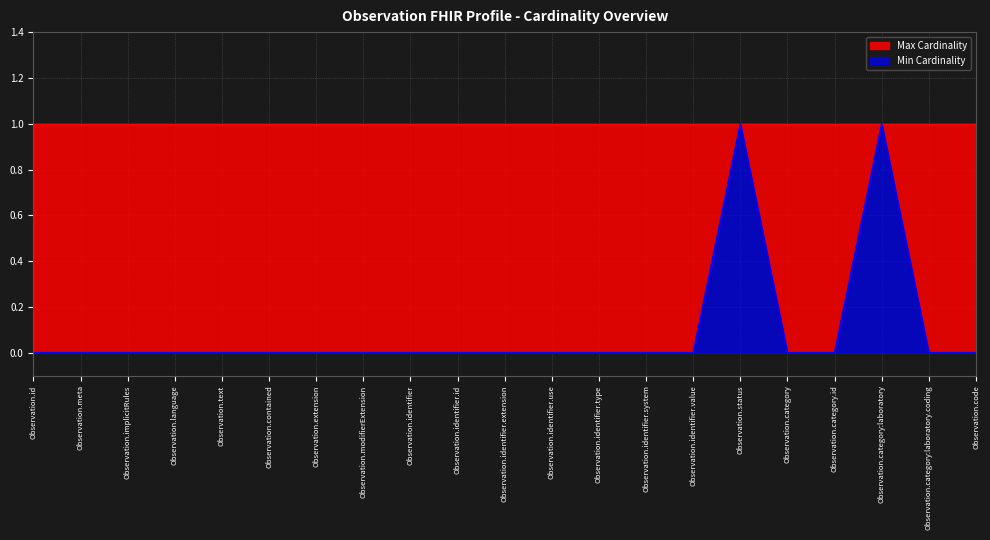

List the labels in order of value, largest first.

Observation.status, Observation.category:laboratory, Observation.id, Observation.meta, Observation.implicitRules, Observation.language, Observation.text, Observation.contained, Observation.extension, Observation.modifierExtension, Observation.identifier, Observation.identifier.id, Observation.identifier.extension, Observation.identifier.use, Observation.identifier.type, Observation.identifier.system, Observation.identifier.value, Observation.category, Observation.category.id, Observation.category:laboratory.coding, Observation.code